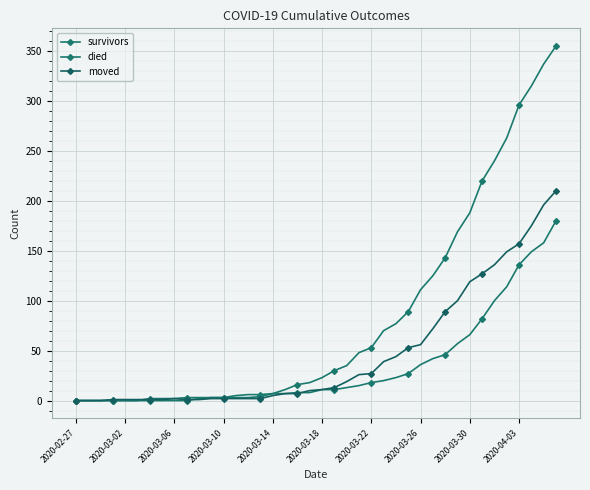

At how many categories does at least one series exceed 50?

16